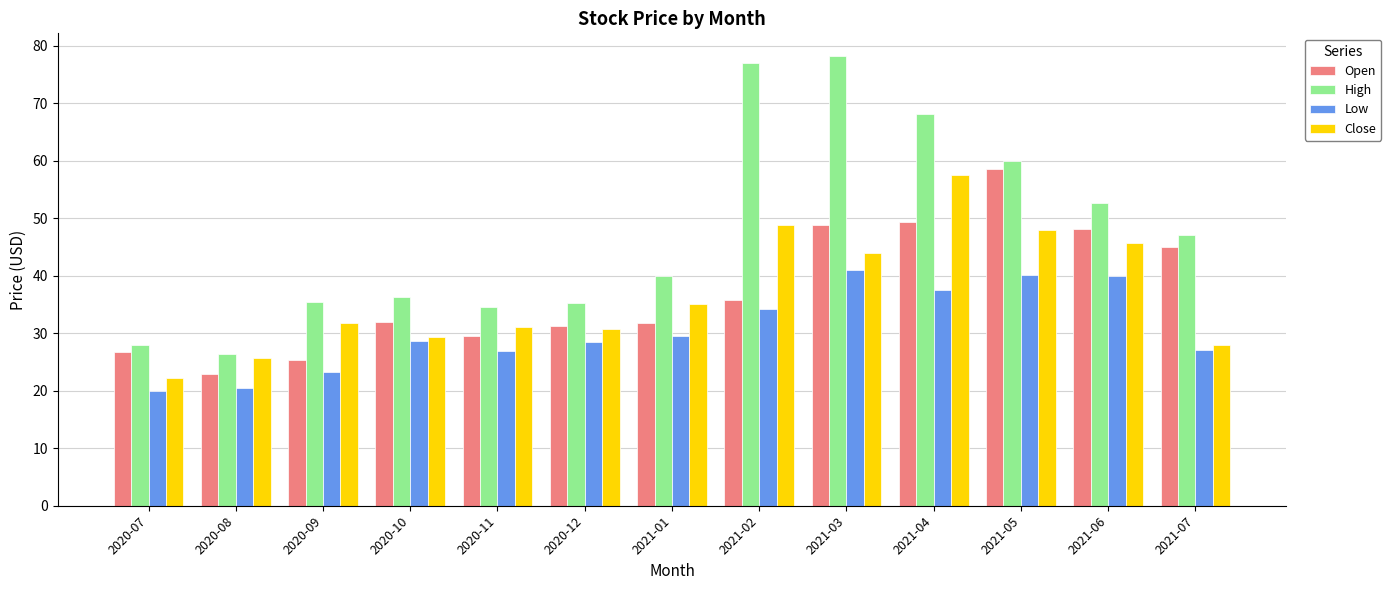

The value of Close at 2020-09 is 31.8. True or false?

True